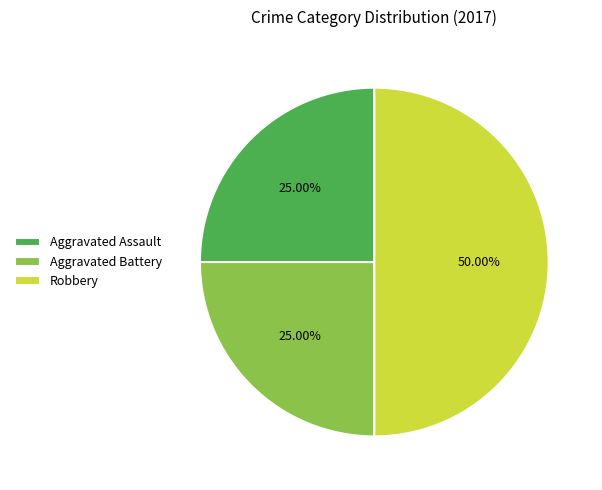

How many segments does this pie chart have?

3